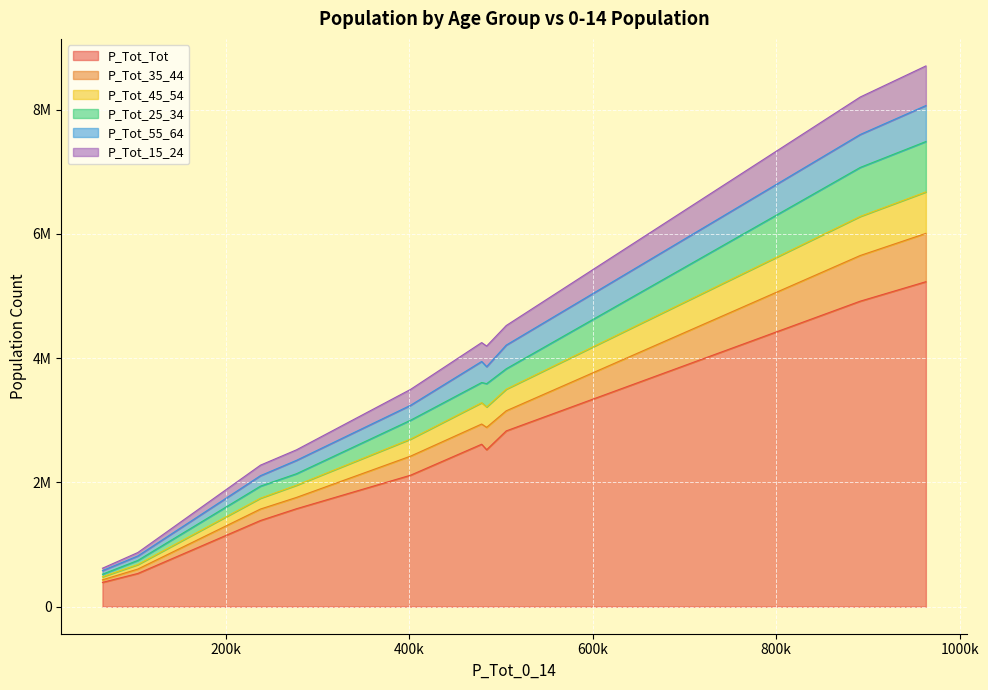

What are all the series names shown in the legend?

P_Tot_Tot, P_Tot_35_44, P_Tot_45_54, P_Tot_25_34, P_Tot_55_64, P_Tot_15_24